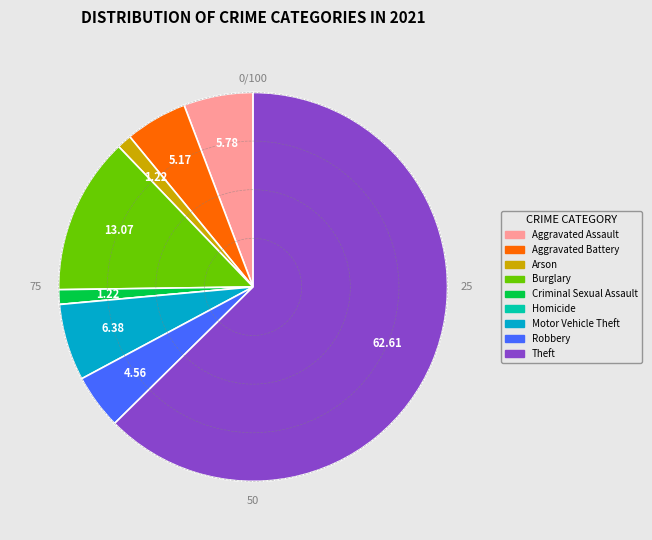

Between Aggravated Battery and Aggravated Assault, which is larger?

Aggravated Assault